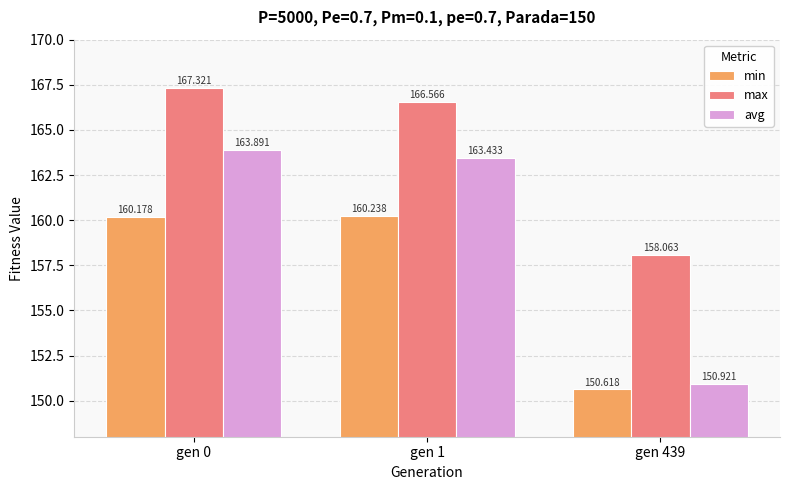

Is it true that avg equals 93.0 at gen 0?

False